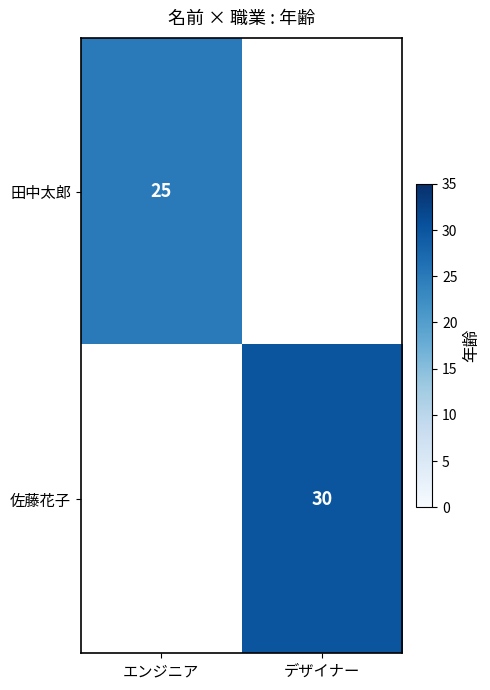

What is the smallest value displayed?

25.0